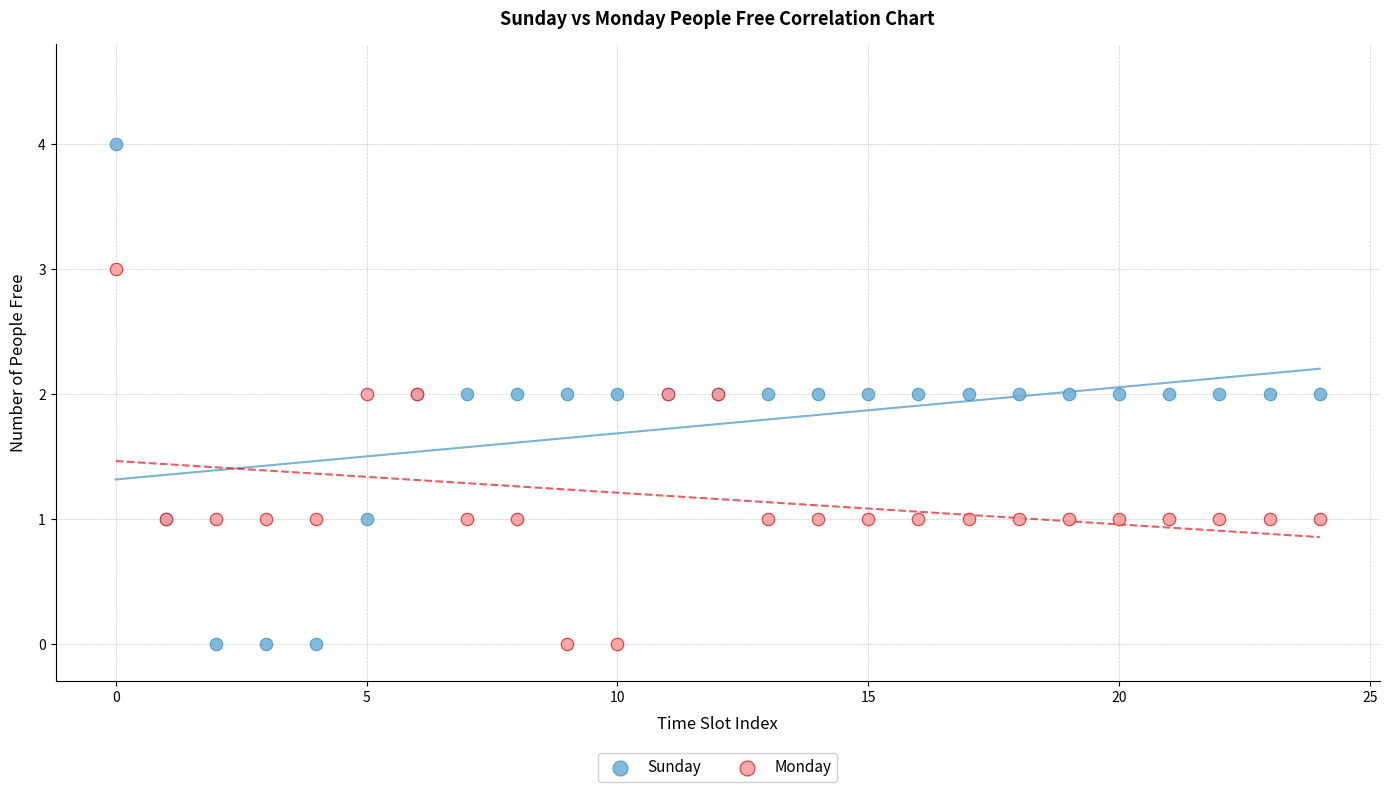

Which series reaches the maximum Y coordinate?

Sunday